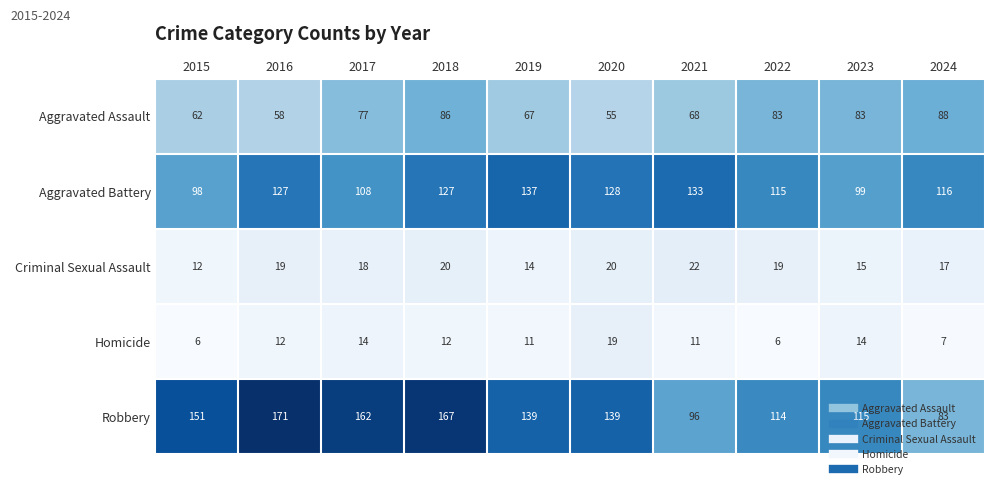

List the series in order of their peak value, lowest first.

Homicide, Criminal Sexual Assault, Aggravated Assault, Aggravated Battery, Robbery